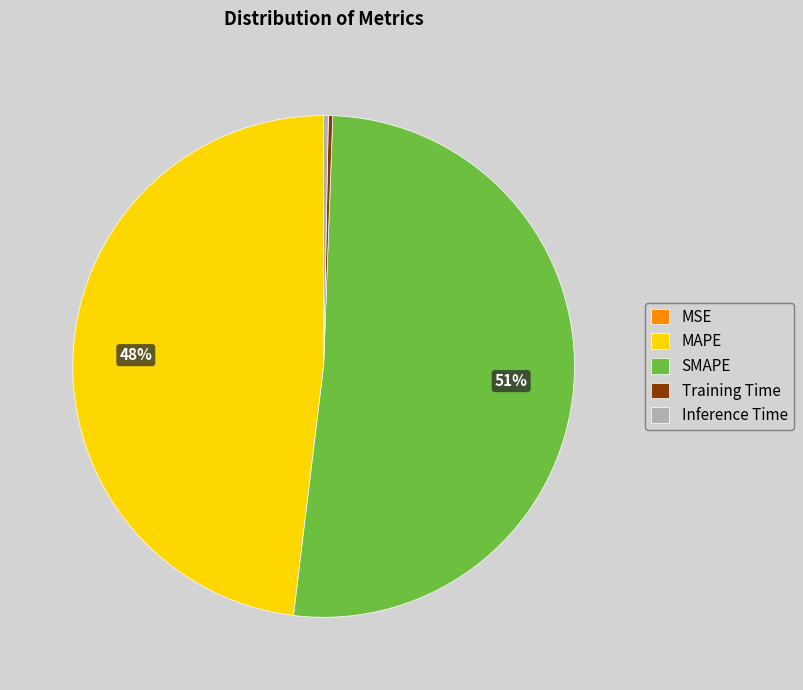

To the nearest percent, what is the difference between the Training Time and MAPE slice percentages?

48%